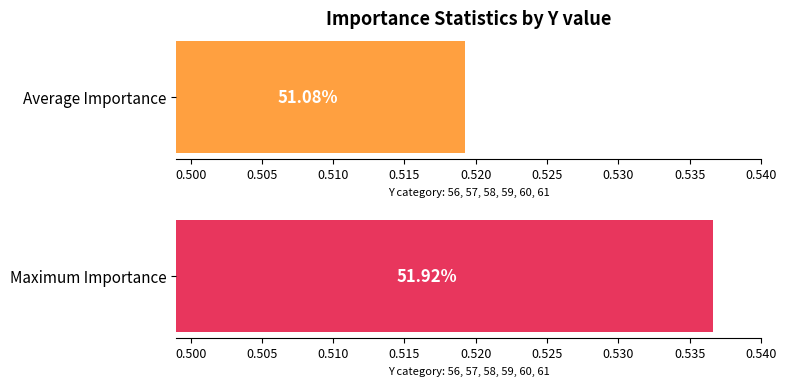

What are all the series names shown in the legend?

Average Importance, Maximum Importance